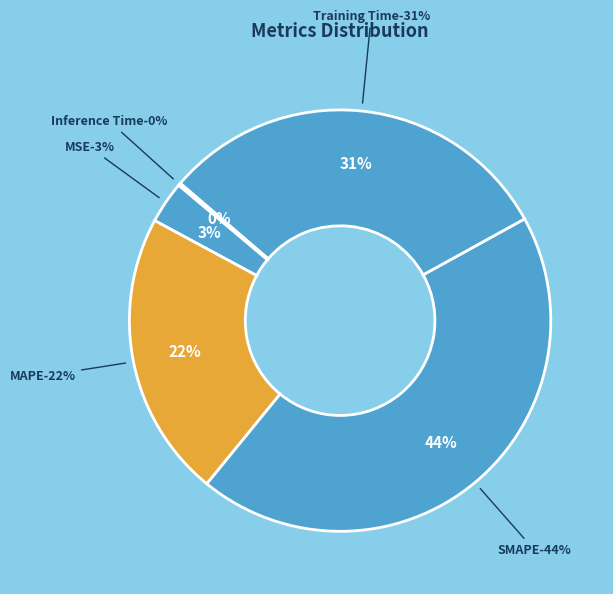

To the nearest percent, what percentage of the pie is SMAPE?

44%